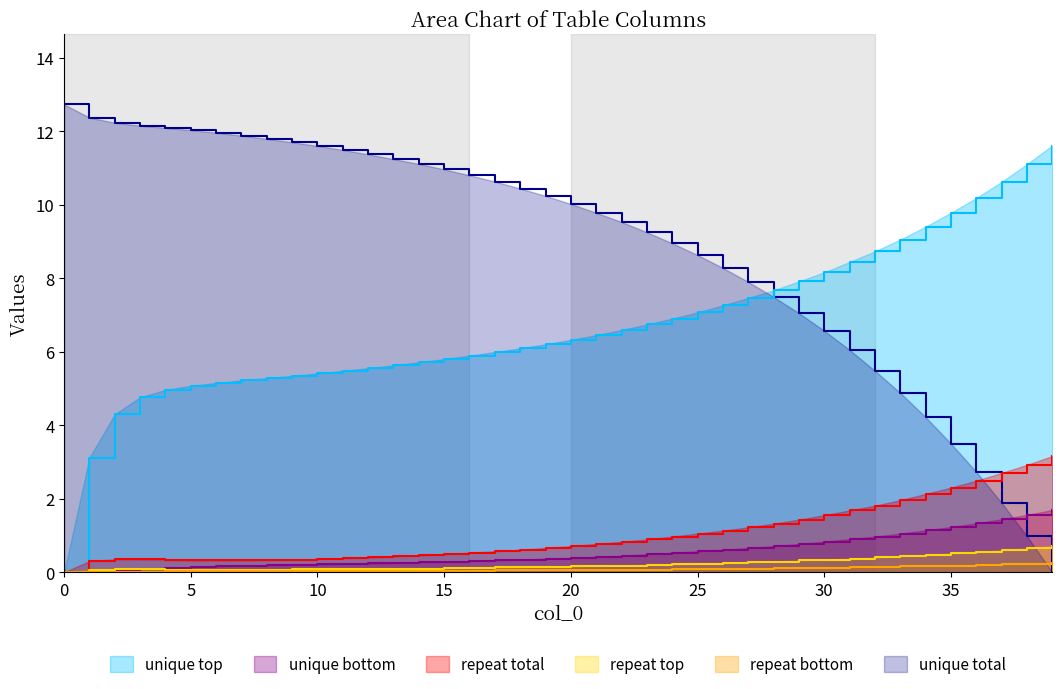

How many times do repeat bottom and unique total cross each other?

1